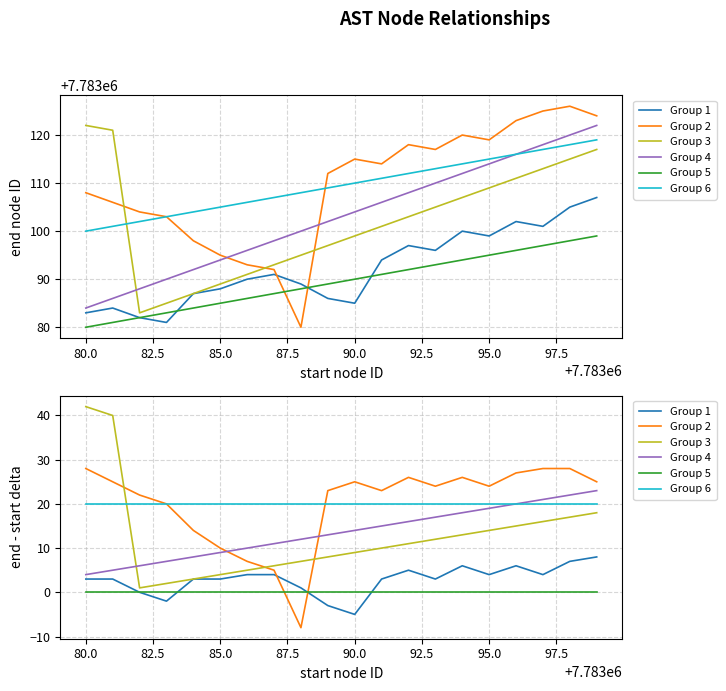

Reading left to right, list all the values displayed in this chart.

Group 1: 3	3	0	-2	3	3	4	4	1	-3	-5	3	5	3	6	4	6	4	7	8
Group 2: 28	25	22	20	14	10	7	5	-8	23	25	23	26	24	26	24	27	28	28	25
Group 3: 42	40	1	2	3	4	5	6	7	8	9	10	11	12	13	14	15	16	17	18
Group 4: 4	5	6	7	8	9	10	11	12	13	14	15	16	17	18	19	20	21	22	23
Group 5: 0	0	0	0	0	0	0	0	0	0	0	0	0	0	0	0	0	0	0	0
Group 6: 20	20	20	20	20	20	20	20	20	20	20	20	20	20	20	20	20	20	20	20